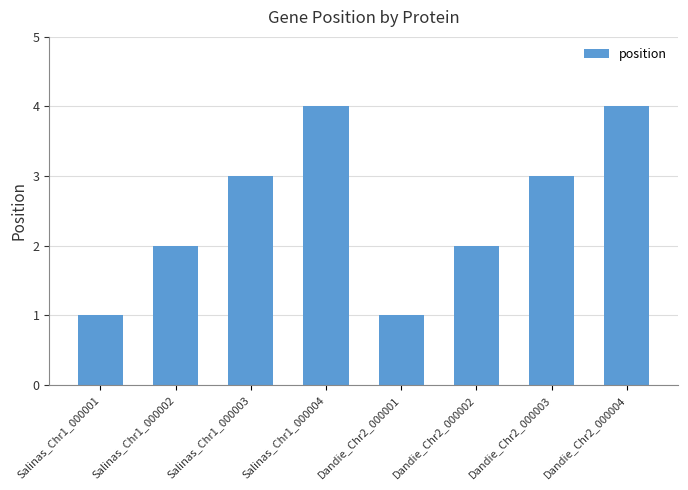

What position from the right is Salinas_Chr1_000002?

7